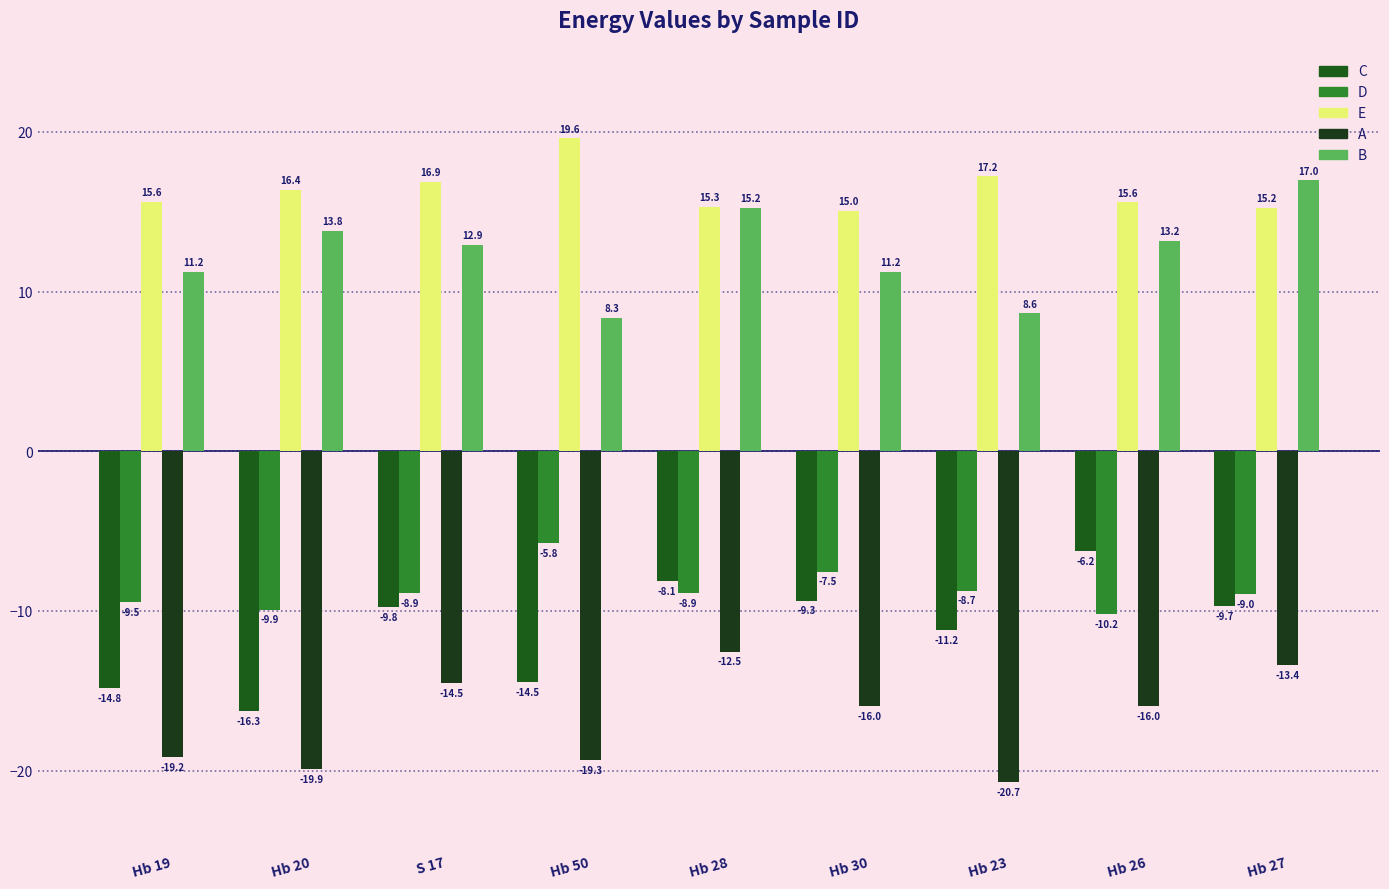

What are all the series names shown in the legend?

C, D, E, A, B